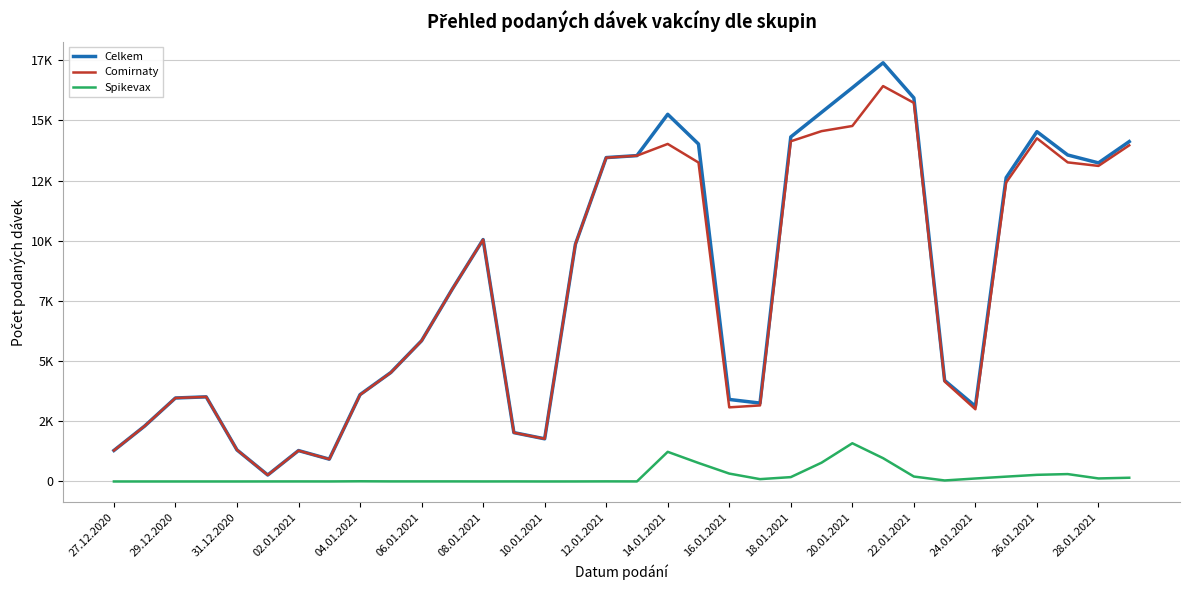

True or false: Comirnaty and Spikevax cross at least once.

False